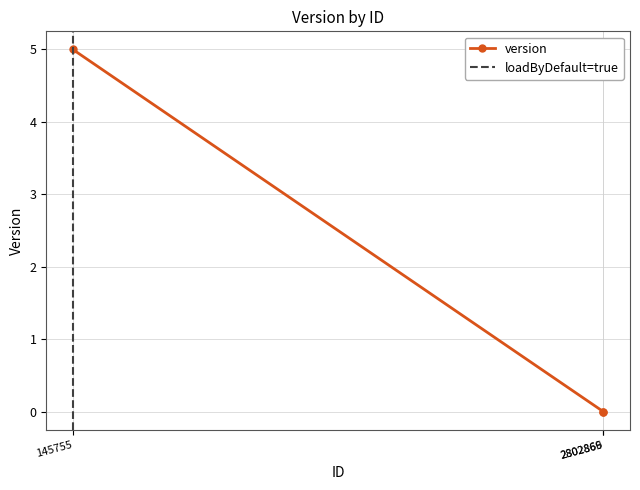

True or false: the data shows 0 at 2802866.

True